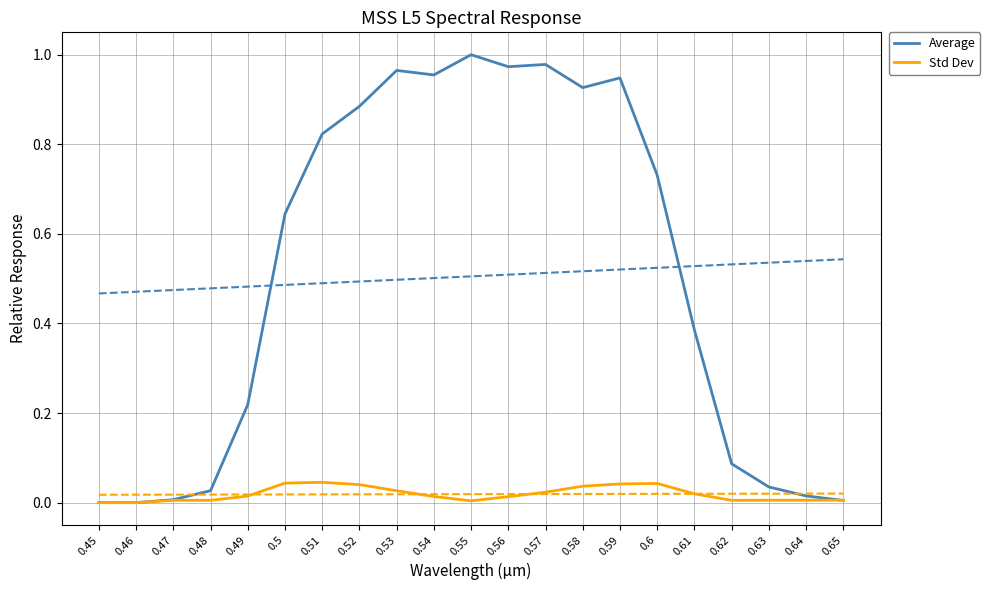

What is the difference between the highest and lowest values at 0.59?

0.9